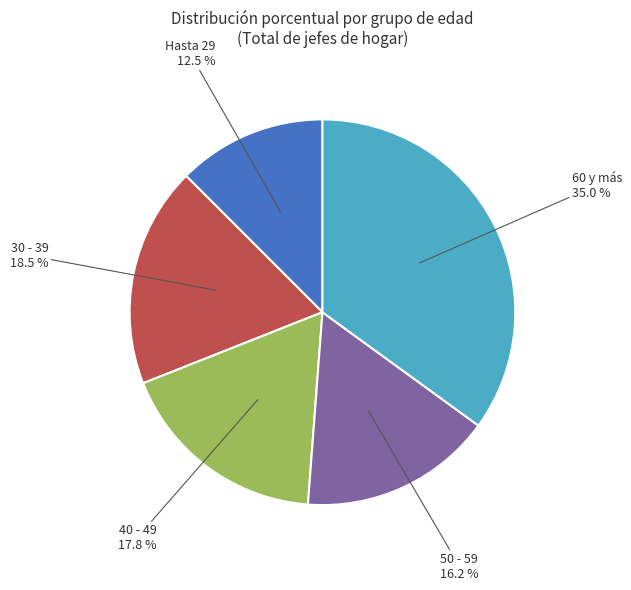

Is there a majority slice in this chart?

No